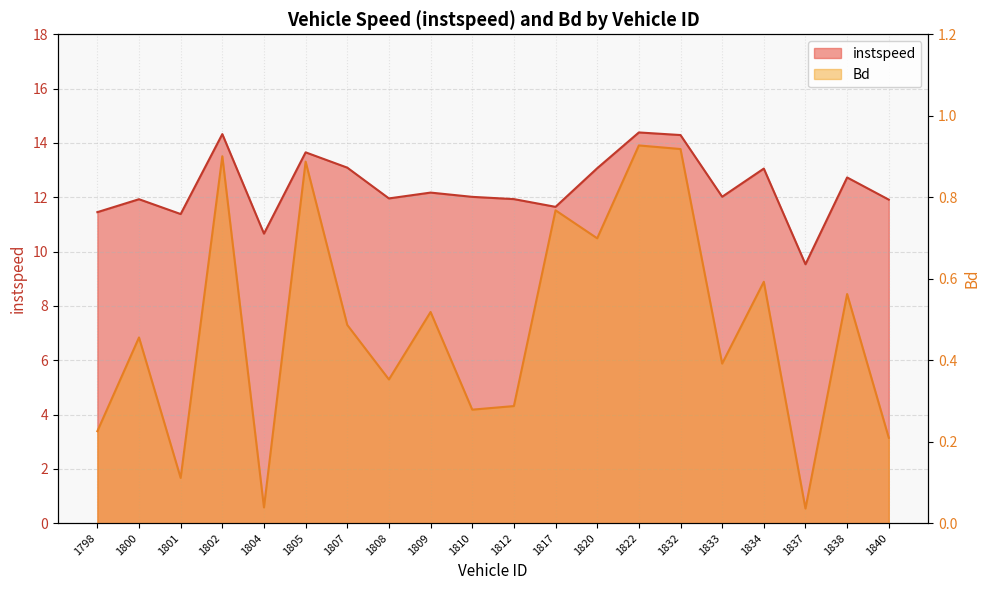

At how many categories does at least one series exceed 1?

20